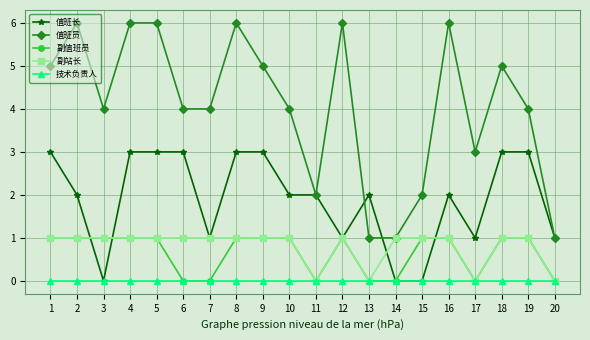

How many 副值班员 values are between 0 and 1?

20